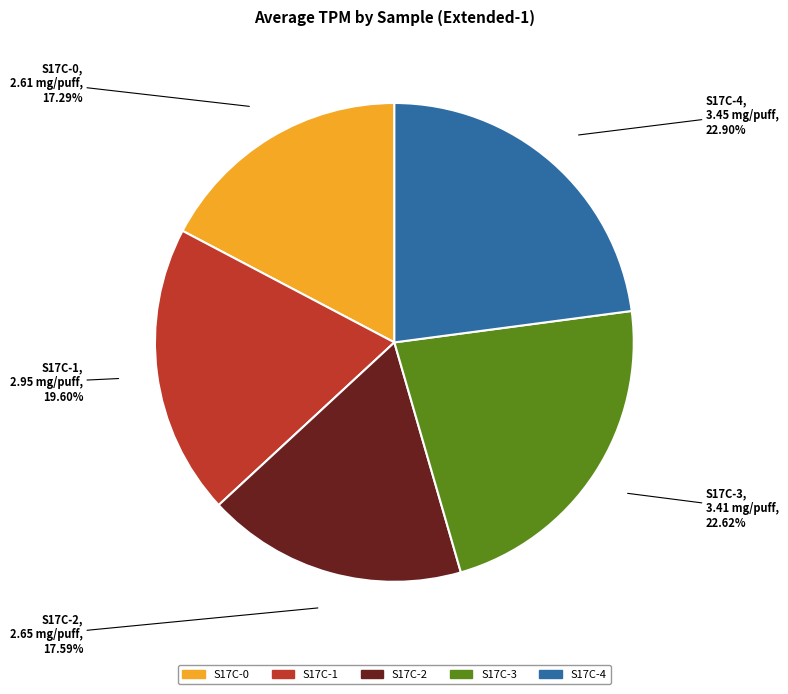

How many slices are in this pie chart?

5